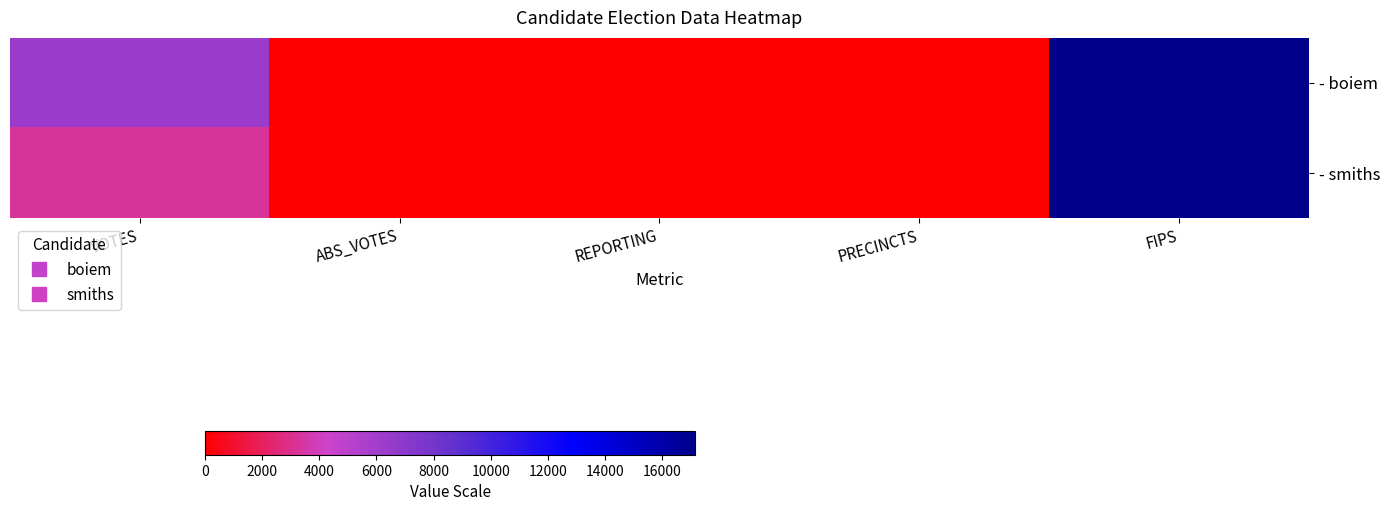

Reading left to right, extract all data points from this chart.

- boiem: VOTES=6322	ABS_VOTES=0	REPORTING=34	PRECINCTS=34	FIPS=17145
- smiths: VOTES=3246	ABS_VOTES=0	REPORTING=34	PRECINCTS=34	FIPS=17145